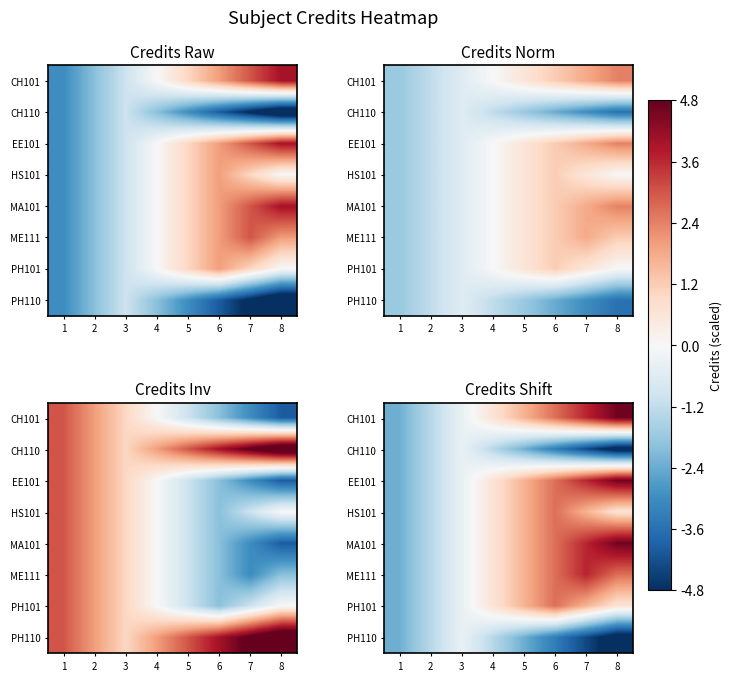

List the series in order of their peak value, lowest first.

CH110, PH110, HS101, PH101, ME111, CH101, EE101, MA101